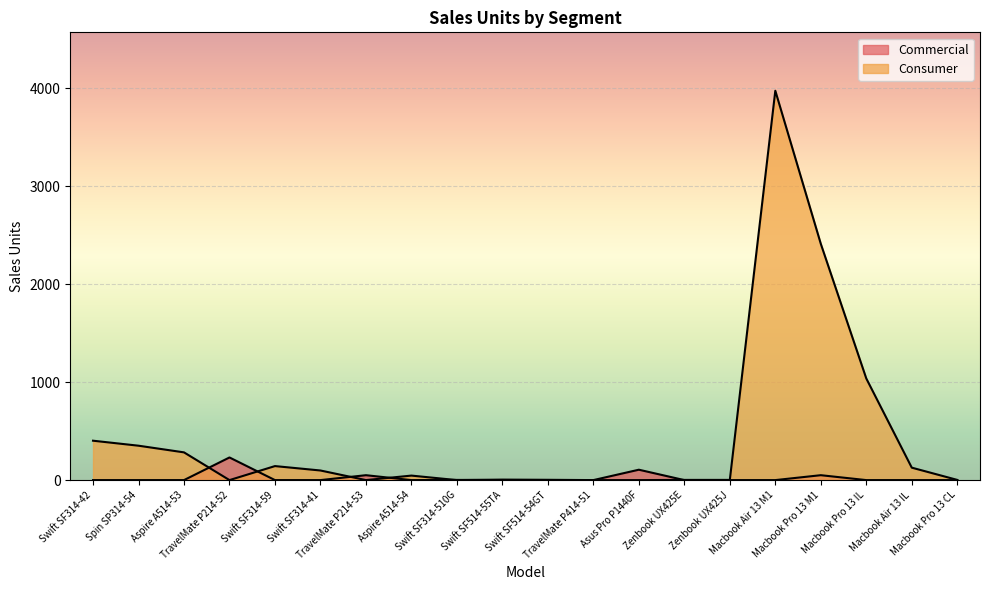

What is the total value across all series at Swift SF314-510G?

2